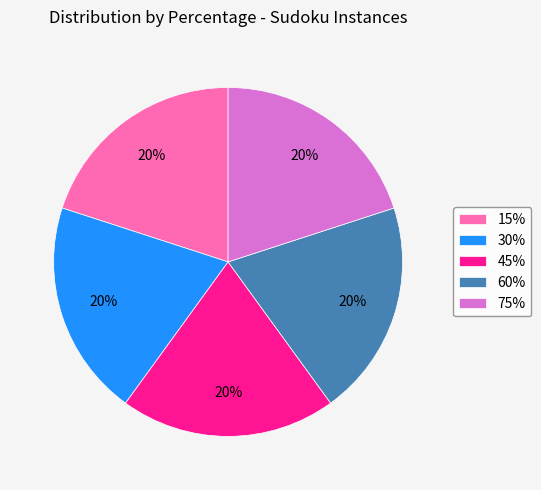

To the nearest percent, what is the average slice percentage?

20%